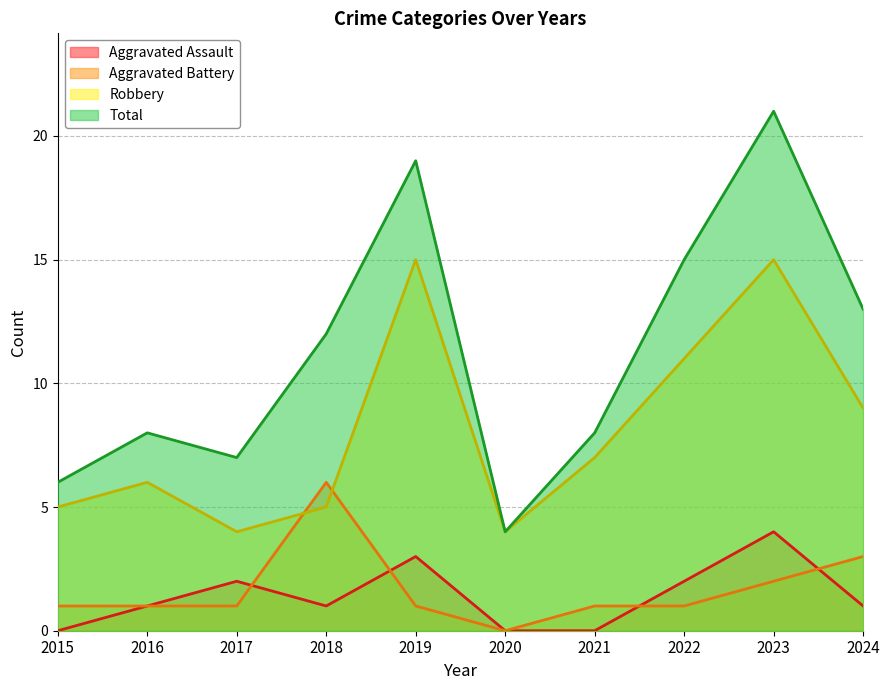

How many times do Robbery and Aggravated Battery cross each other?

2